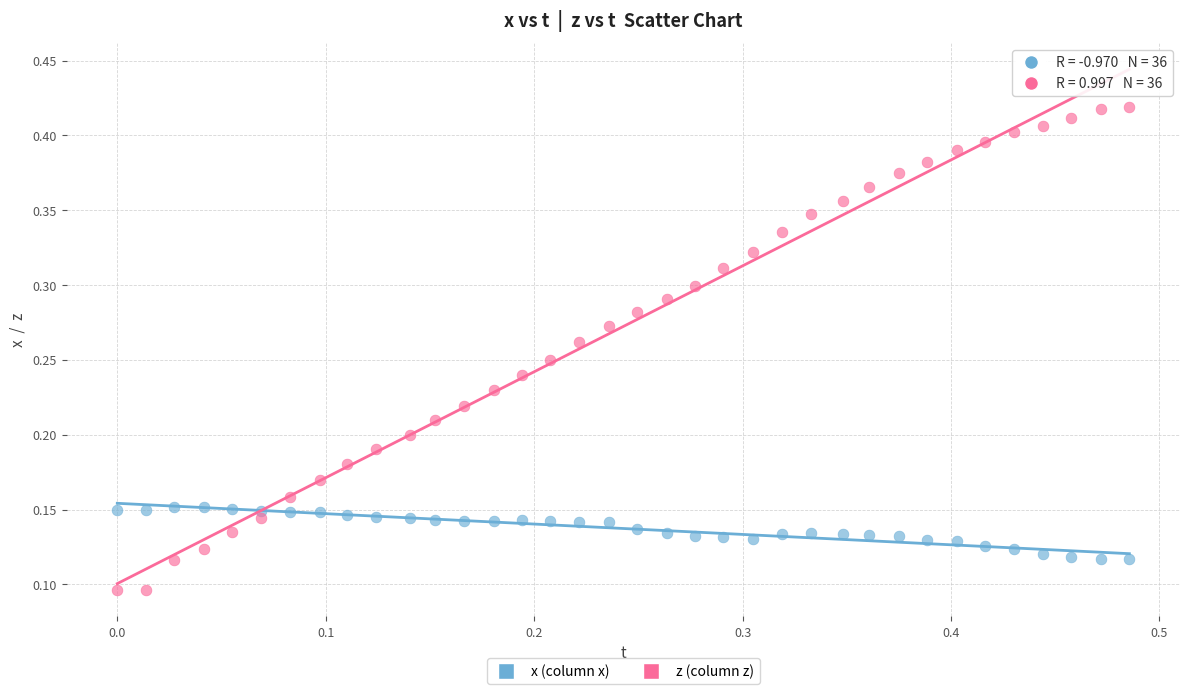

Across all data points, what is the range of X values (max minus min)?

0.5